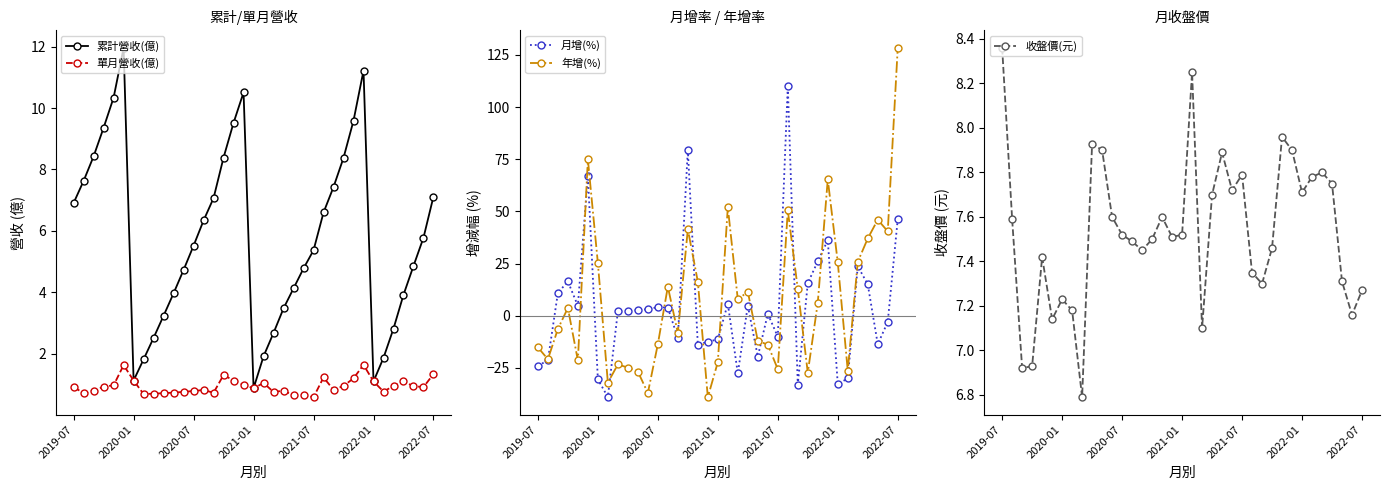

What is the sum of all 單月營收(億) values?

34.8